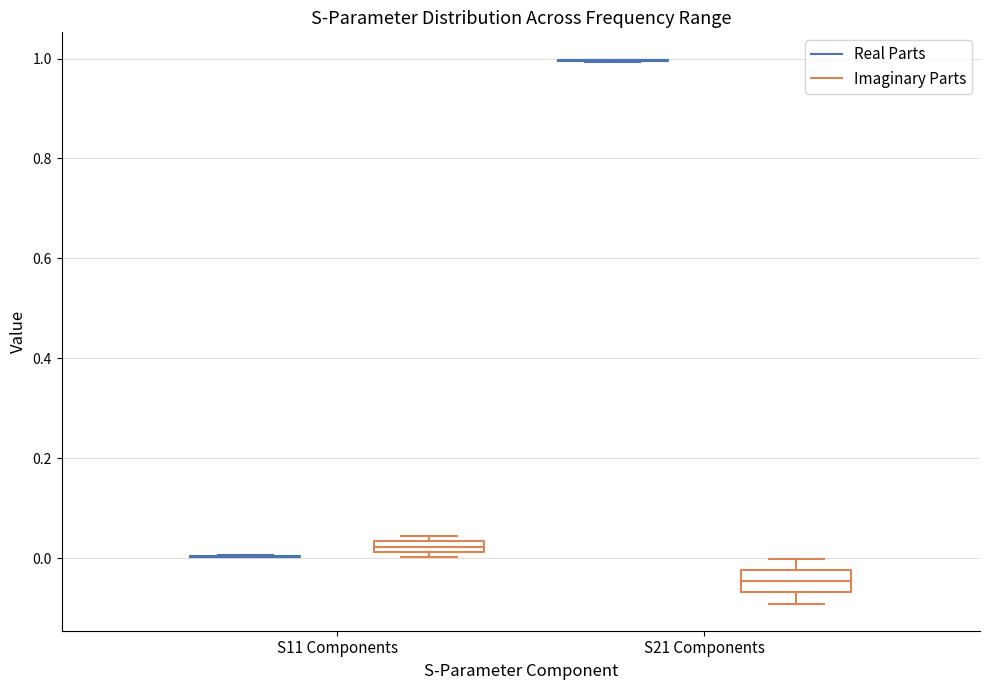

Comparing the boxes themselves (not the whiskers), which one is the tallest?

S21 Components (Imaginary Parts)